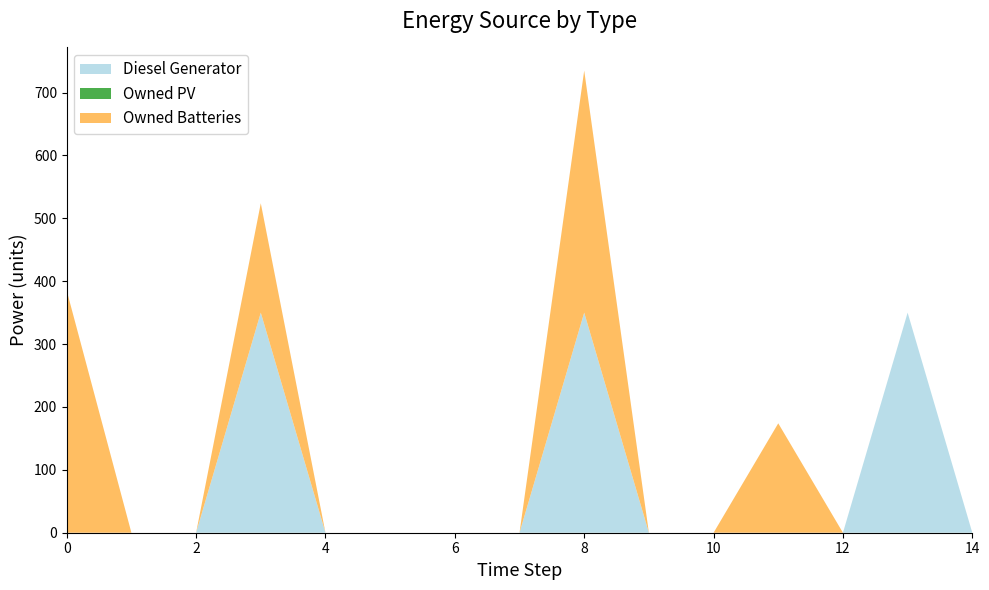

Reading left to right, list all the values displayed in this chart.

Diesel Generator: 0=0	1=0	2=0	3=350	4=0	5=0	6=0	7=0	8=350	9=0	10=0	11=0	12=0	13=350	14=0
Owned PV: 0=0	1=0	2=0	3=0	4=0	5=0	6=0	7=0	8=0	9=0	10=0	11=0	12=0	13=0	14=0
Owned Batteries: 0=385	1=0	2=0	3=174	4=0	5=0	6=0	7=0	8=385	9=0	10=0	11=174	12=0	13=0	14=0